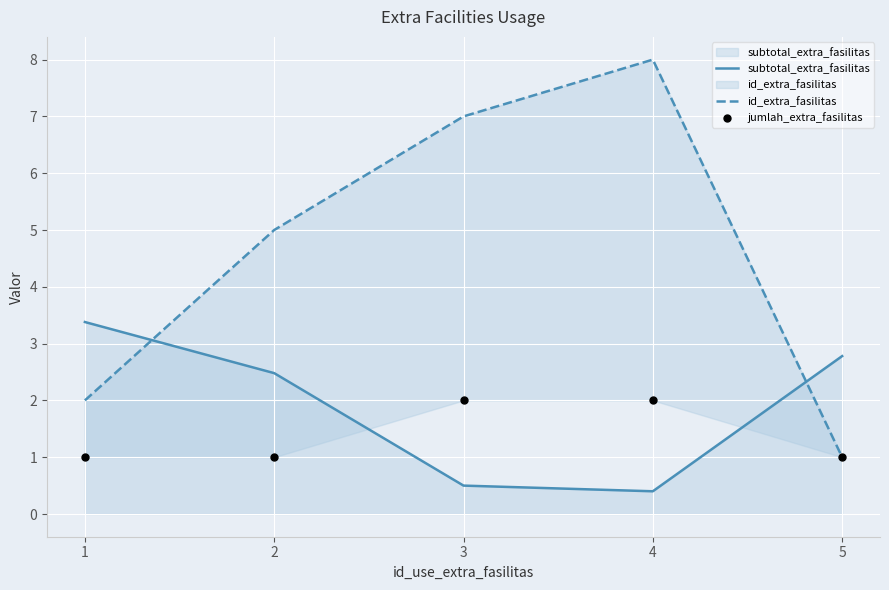

At which category is the sum across all series the highest?

4